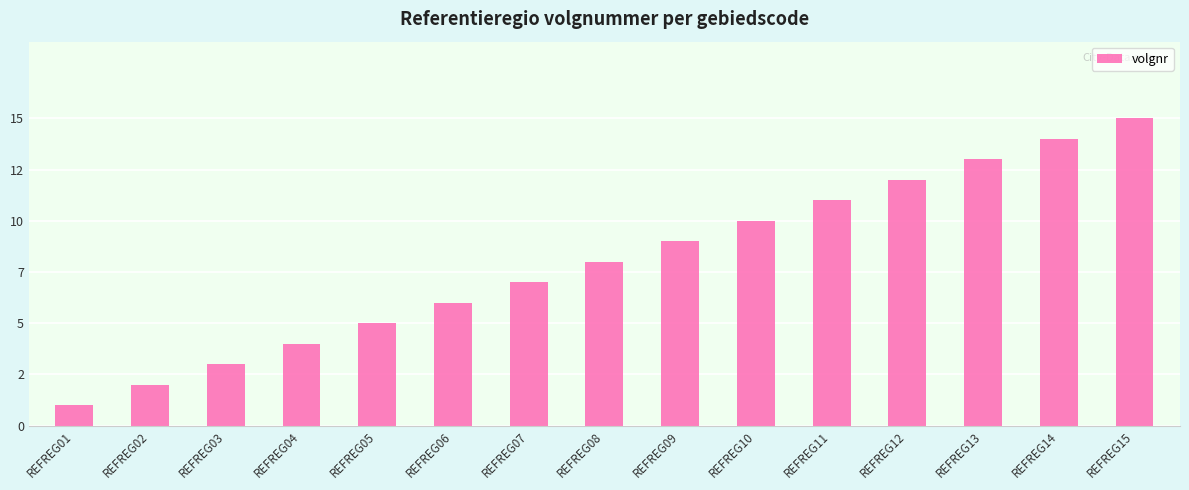

What is the change in value from REFREG03 to REFREG10?

+7